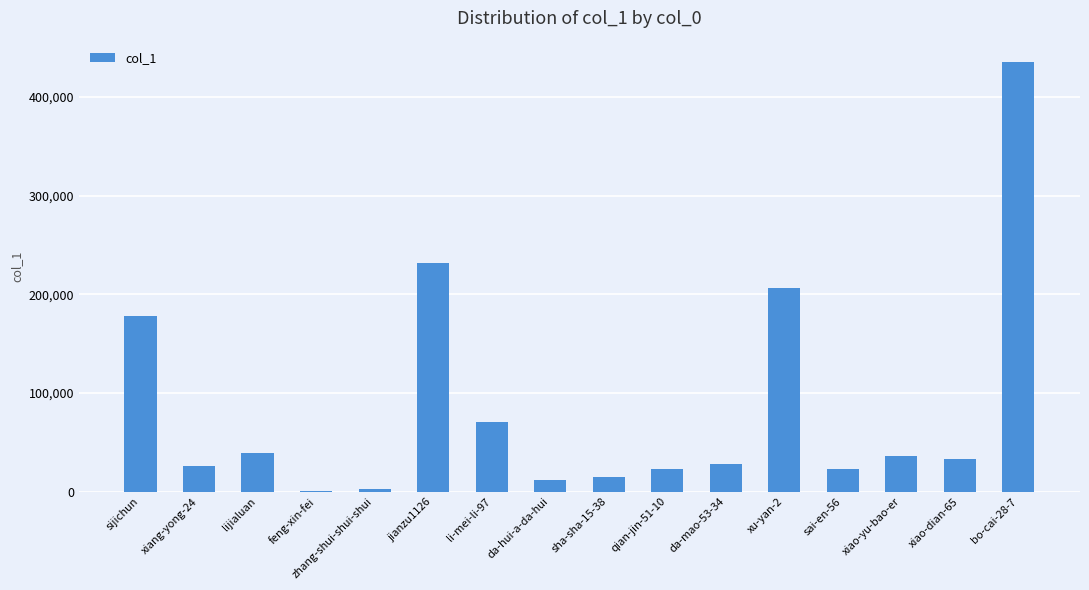

What is the sum of all values?

1358728